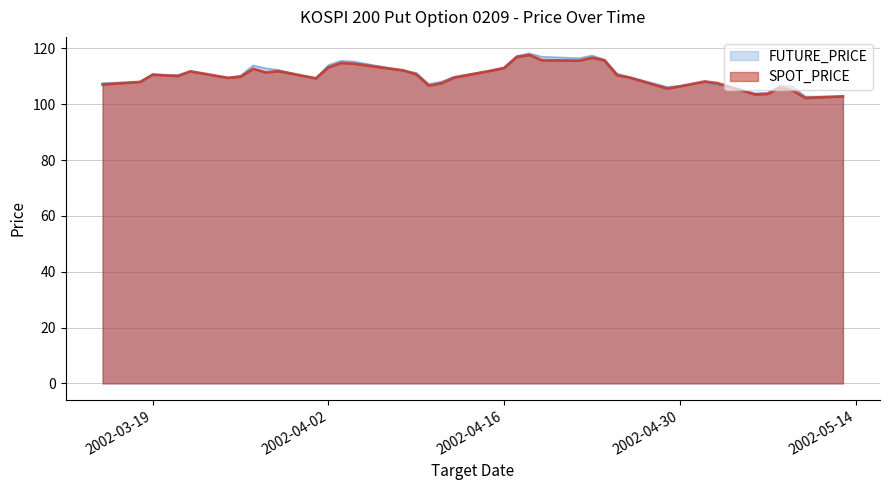

What is the difference between the maximum and minimum values in the SPOT_PRICE series?

15.4